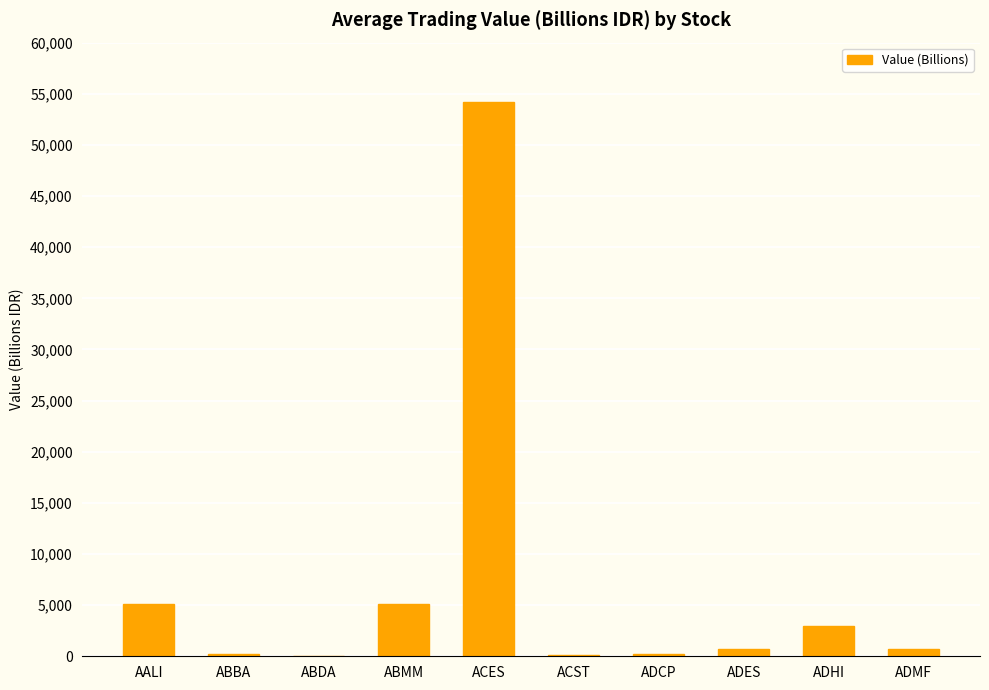

What is the sum of all values?

69329.9